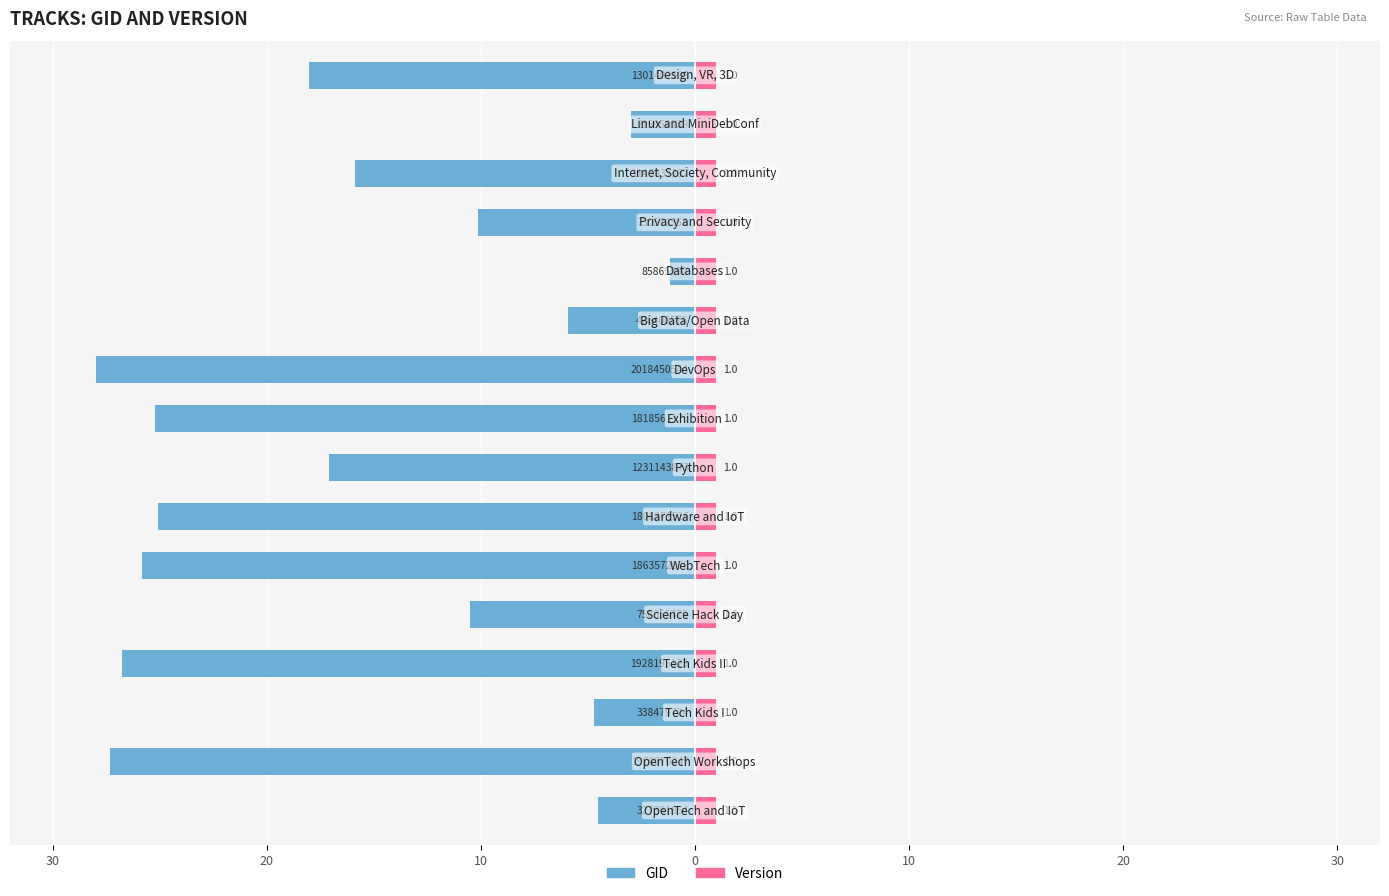

Between 8 and 15, which is larger?

15